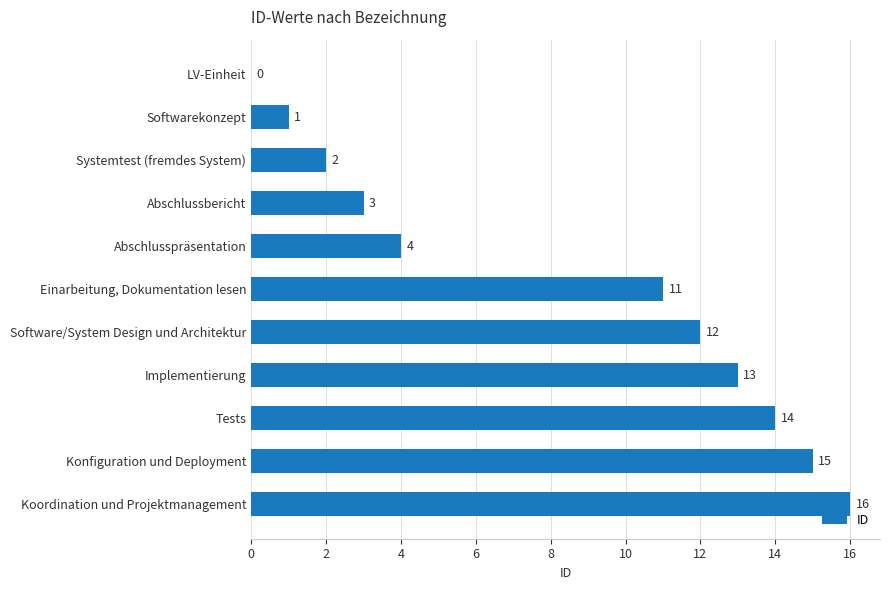

Are the bars horizontal?

Yes